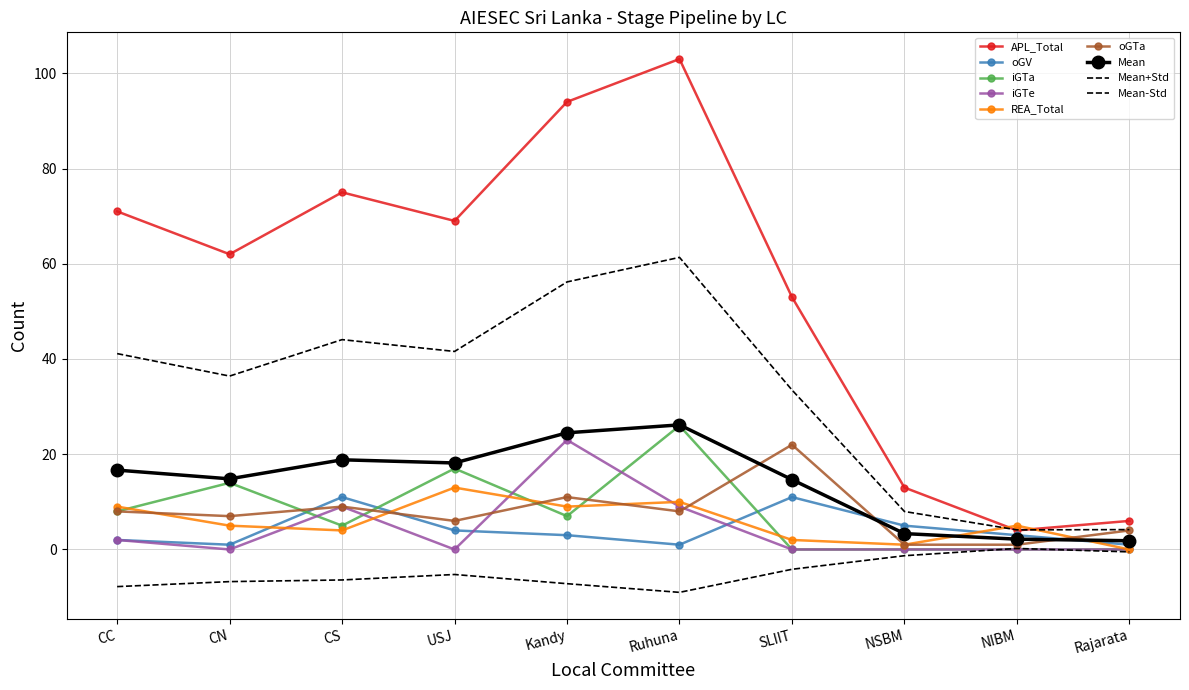

What is the total value across all series at NSBM?

20